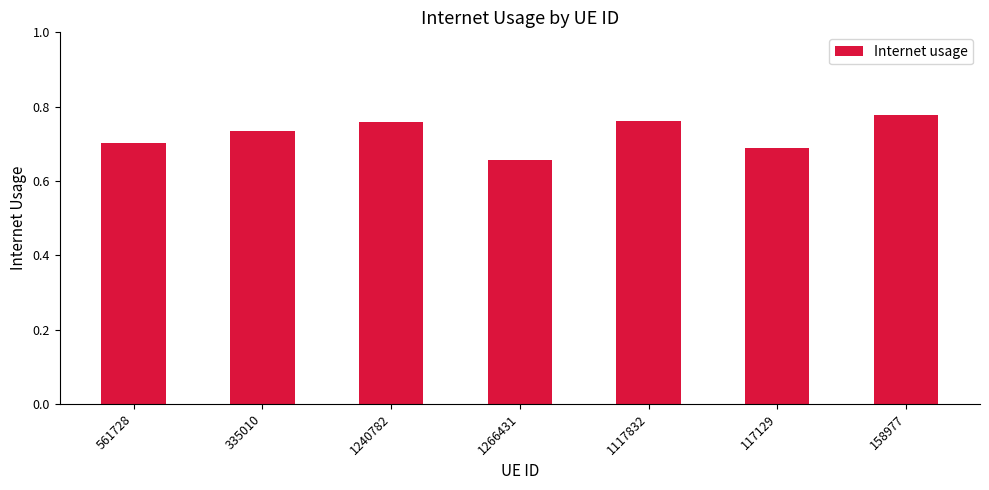

How many bars are there in total?

7